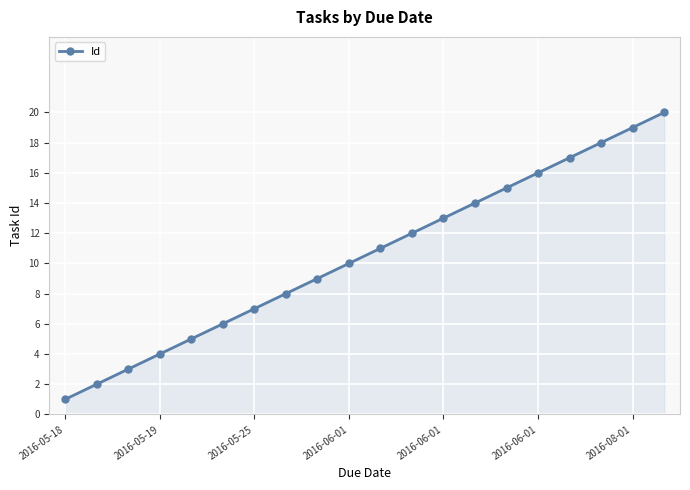

What is the greatest value displayed?

20